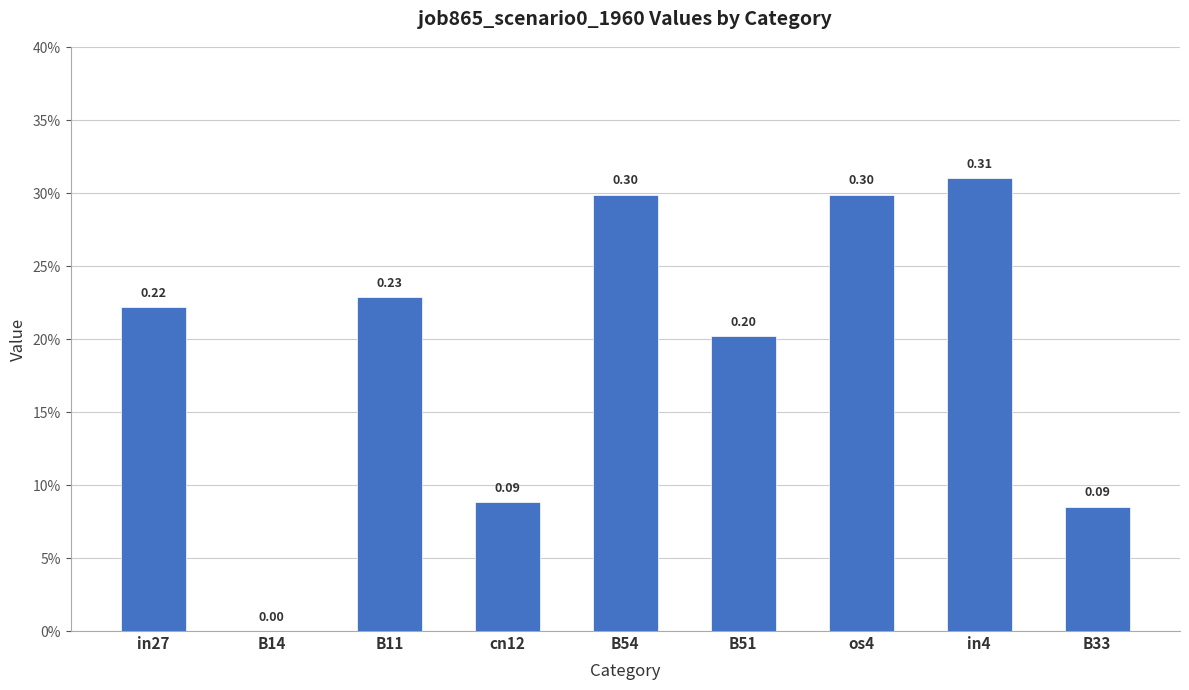

What position from the right is B11?

7